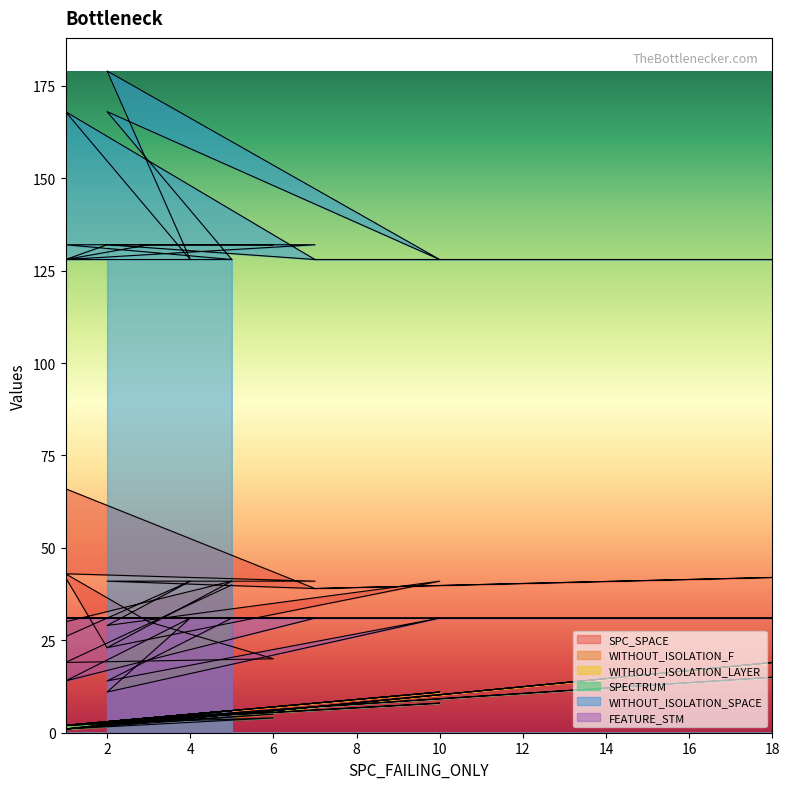

What are all the series names shown in the legend?

SPC_SPACE, WITHOUT_ISOLATION_F, WITHOUT_ISOLATION_LAYER, SPECTRUM, WITHOUT_ISOLATION_SPACE, FEATURE_STM